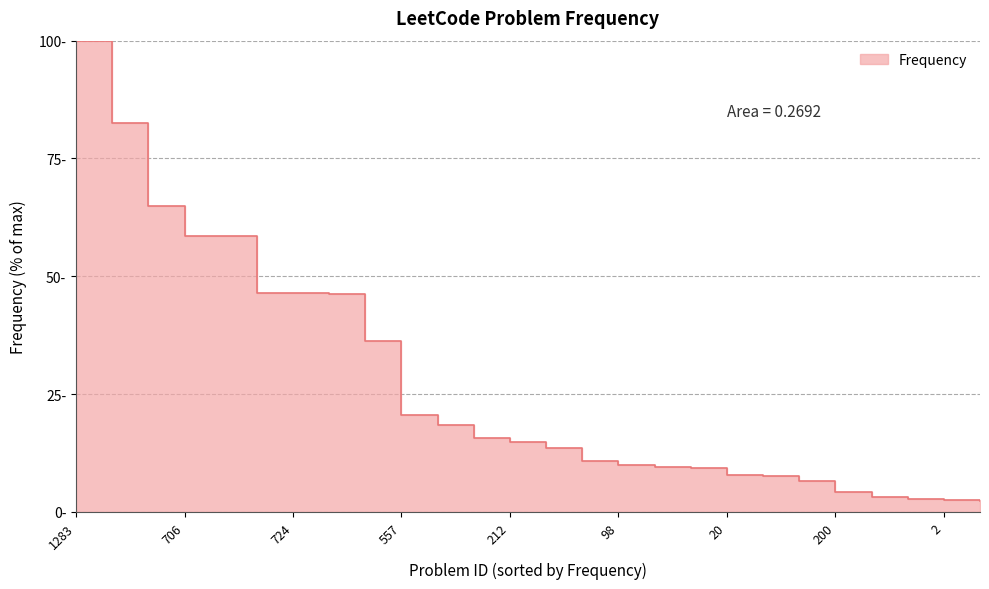

Which label corresponds to the largest value in the chart?

1283